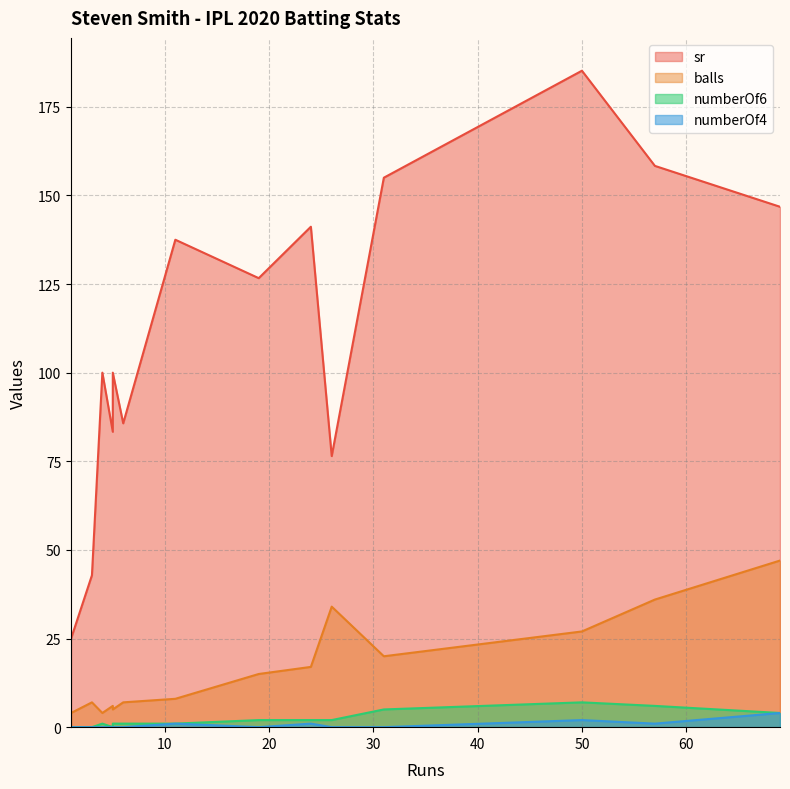

The sr series shows 241.4 at 57. True or false?

False